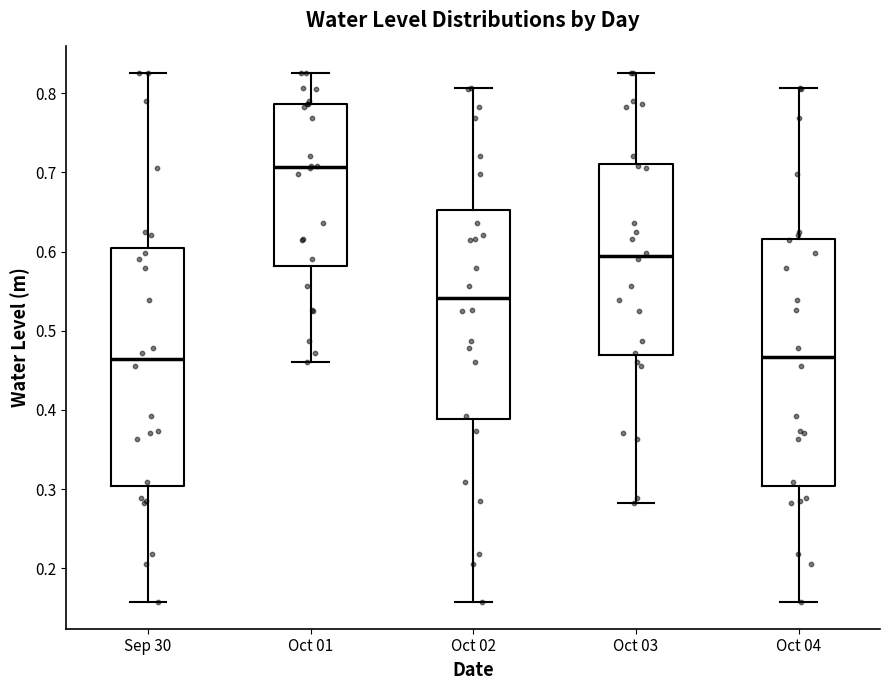

Comparing the boxes themselves (not the whiskers), which one is the tallest?

Oct 04